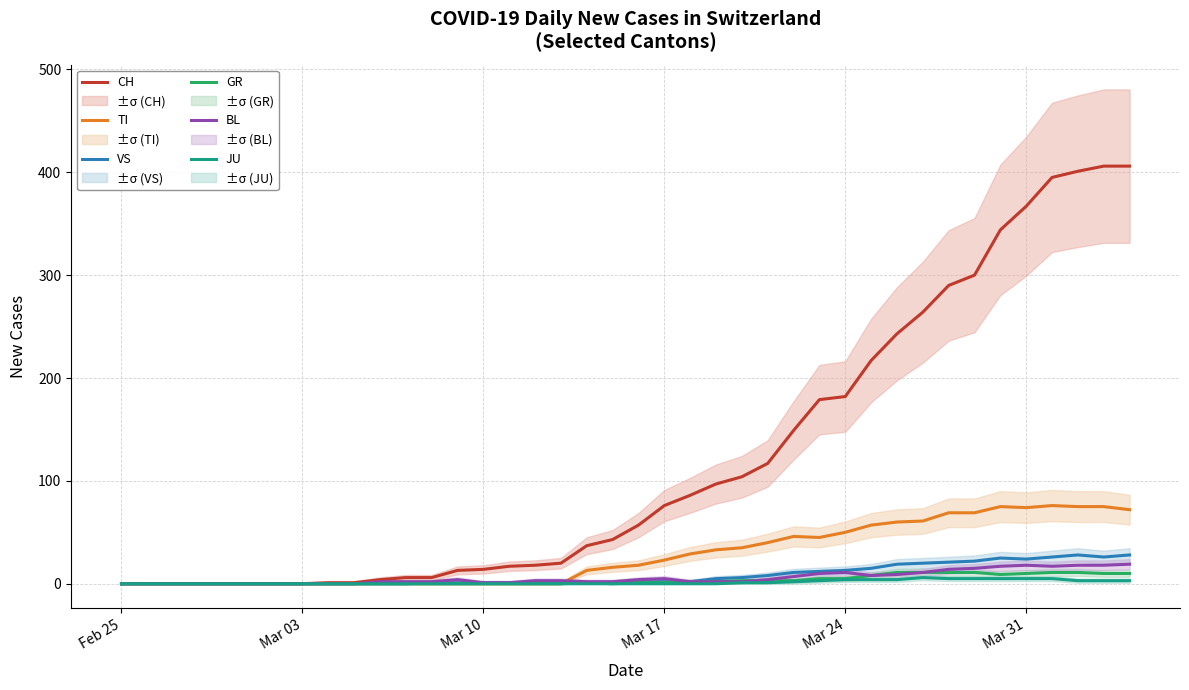

At how many categories does at least one series exceed 102?

16